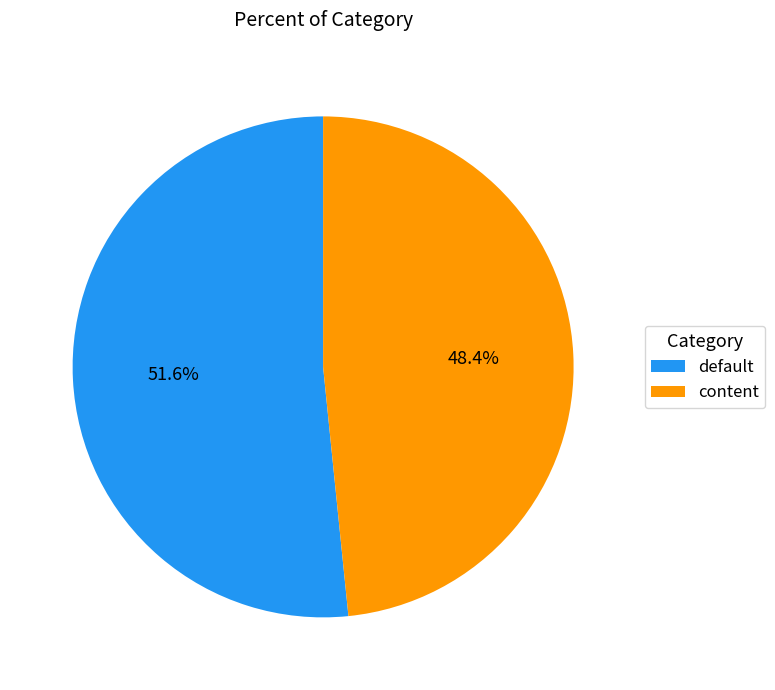

Does content account for over 50% of the chart?

No